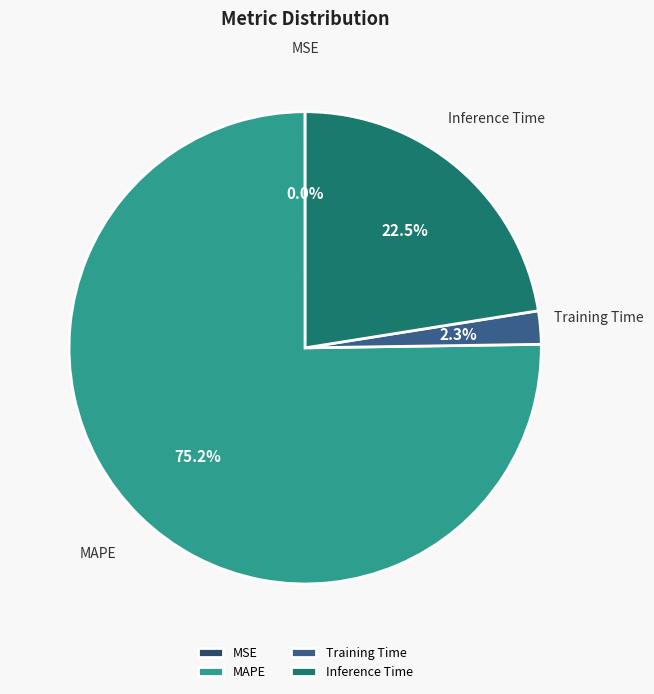

To the nearest percent, what is the average slice percentage?

25%